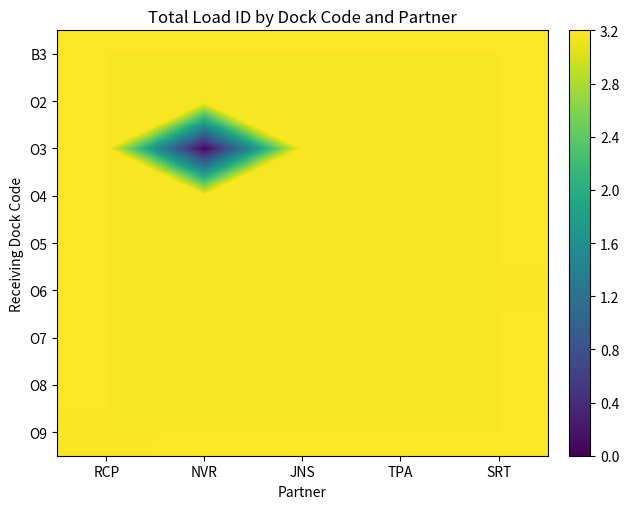

Rank the categories by O2 value from lowest to highest.

NVR, JNS, SRT, RCP, TPA